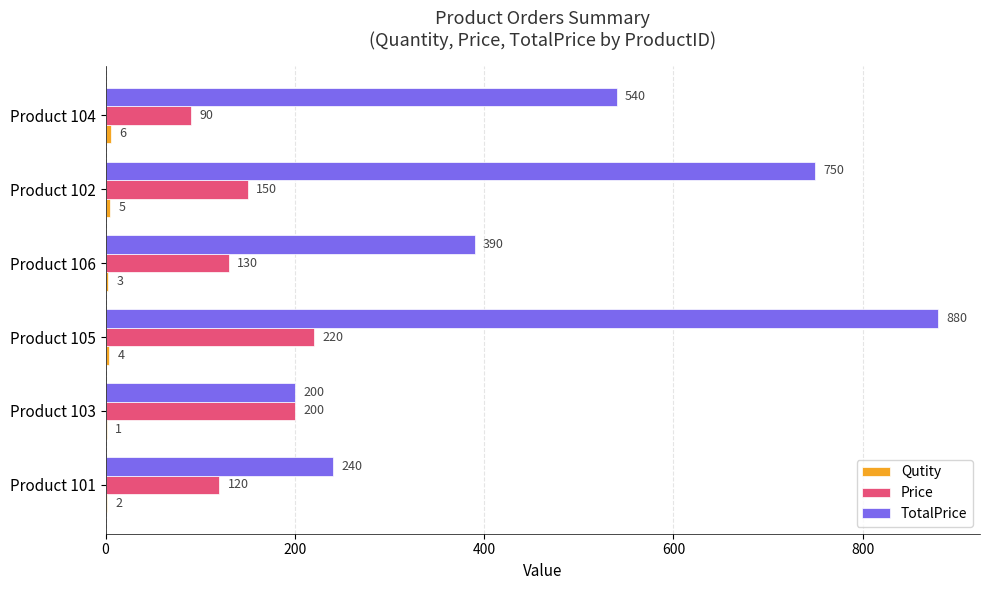

At which label does Price reach its peak?

Product 105